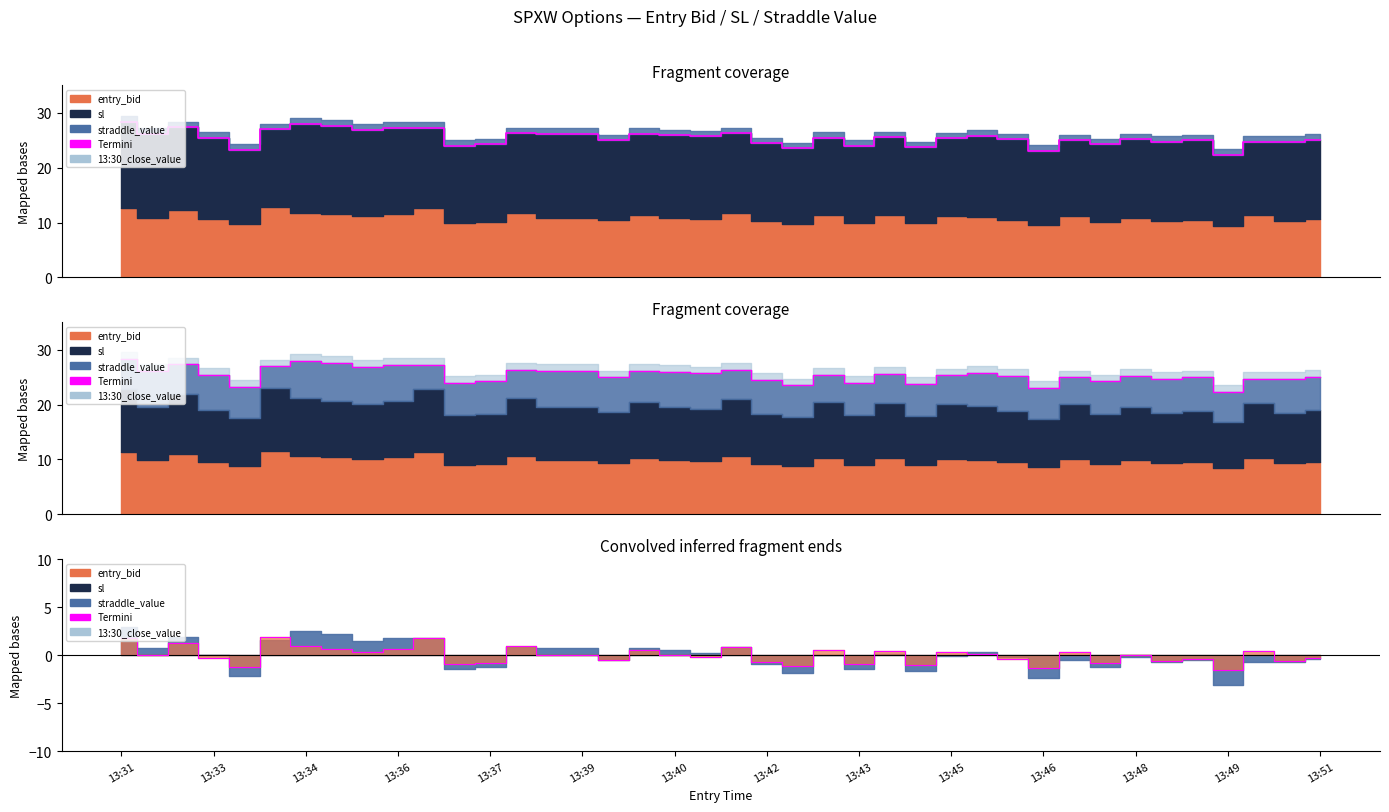

Where is the first local maximum?

13:34